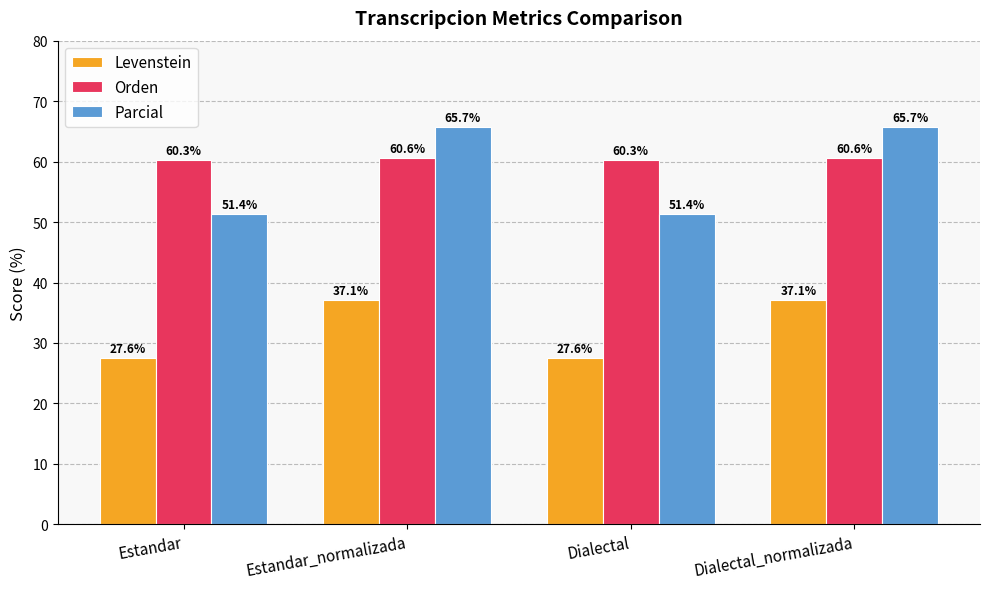

Between Dialectal and Dialectal_normalizada, which series saw the biggest shift?

Parcial